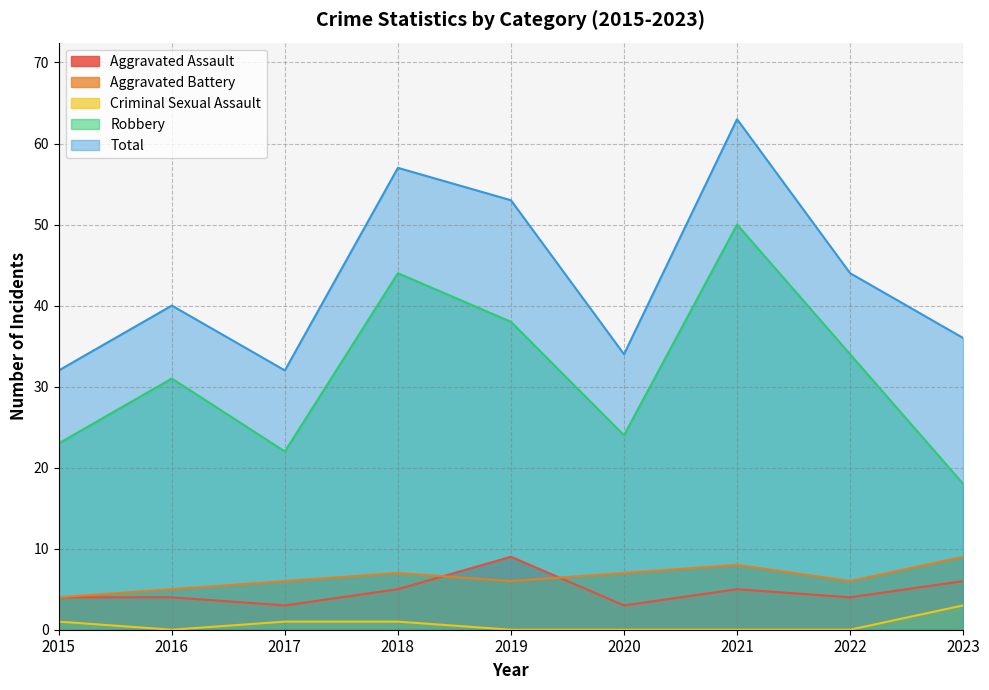

At which label is Criminal Sexual Assault closest to 1?

2015